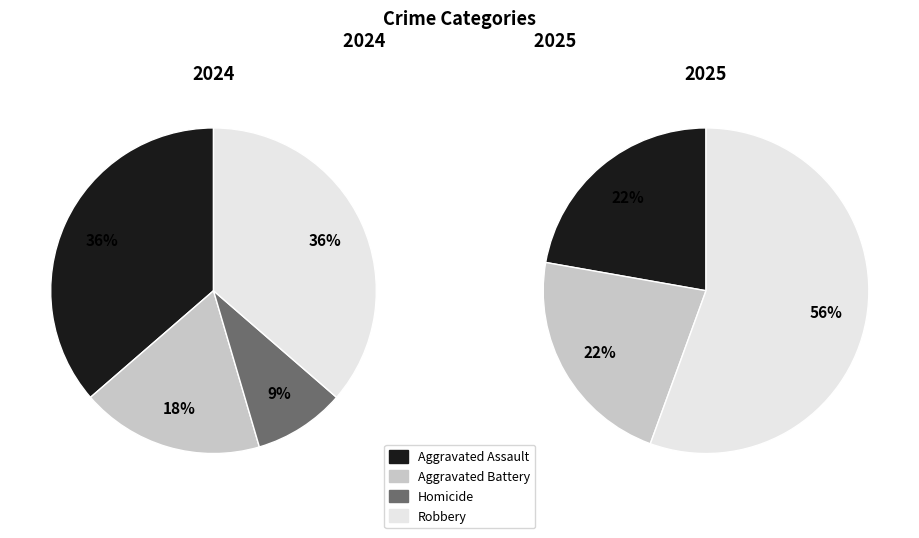

To the nearest percent, what is the average slice percentage?

25%